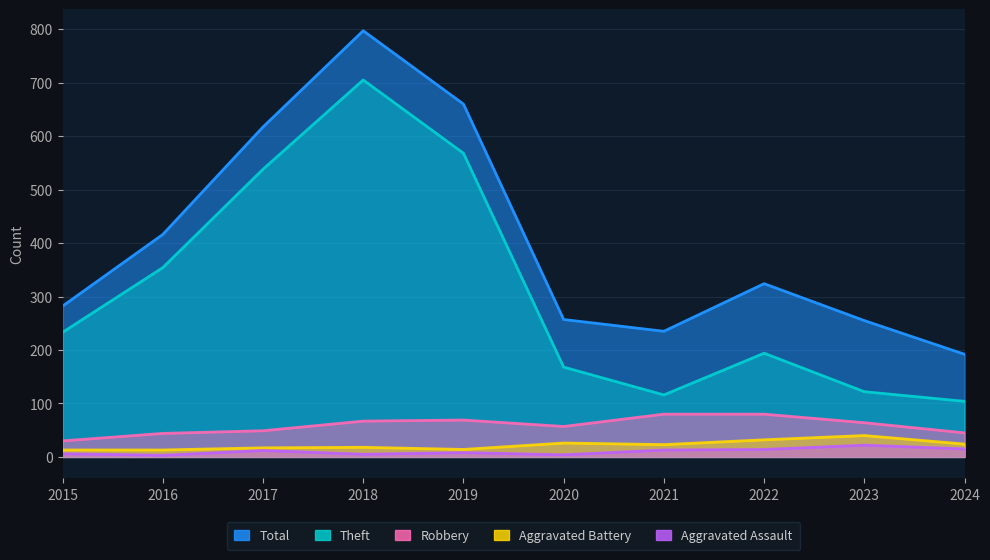

True or false: Robbery and Theft cross at least once.

False